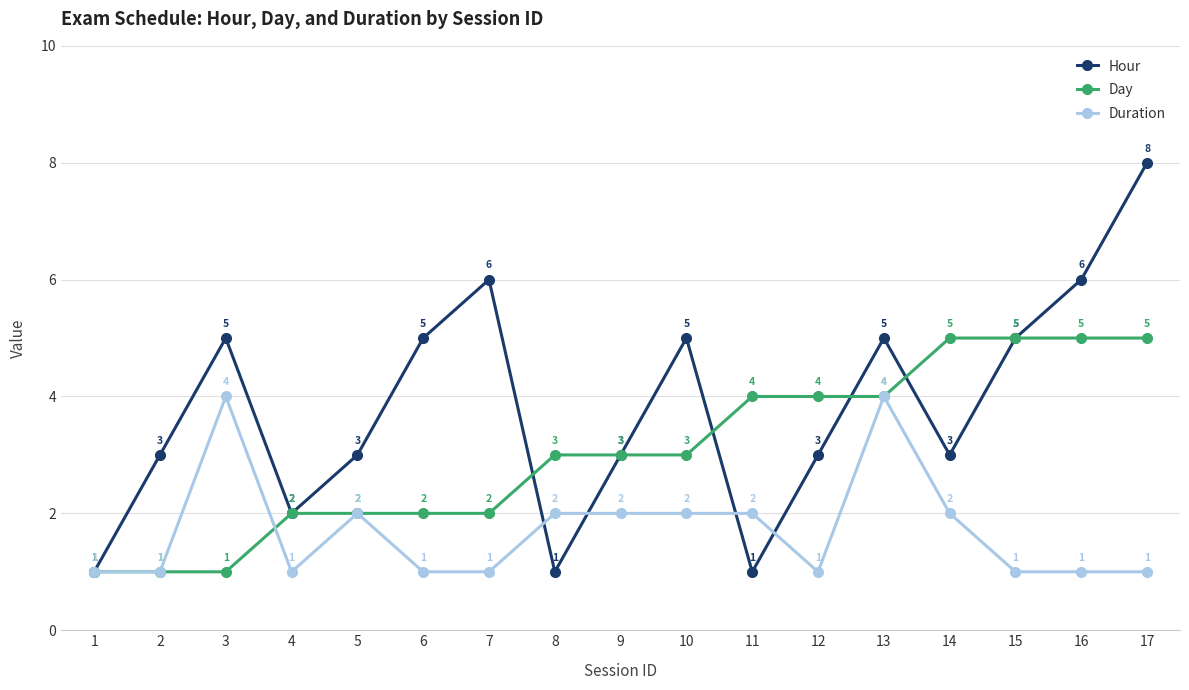

At which category is the sum across all series the highest?

17